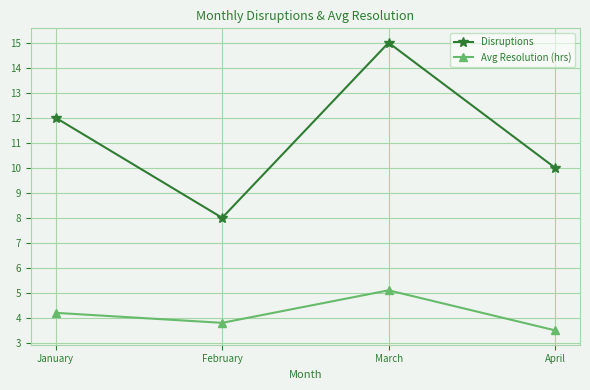

Rank the series at March from highest to lowest value.

Disruptions, Avg Resolution (hrs)